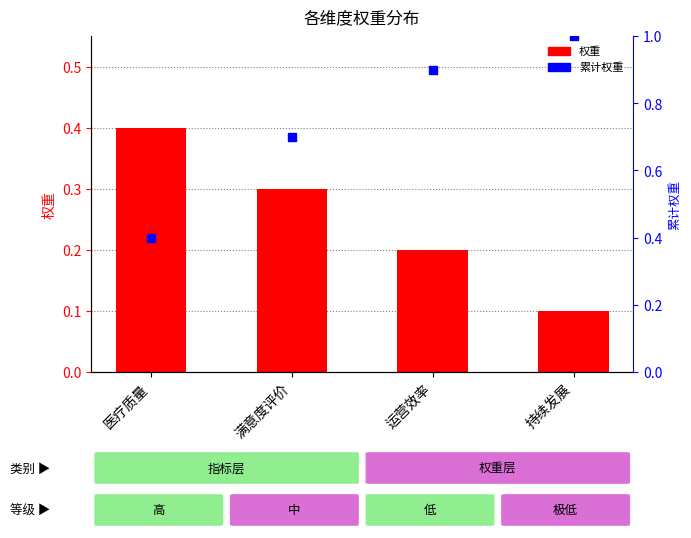

Which series has the widest spread of Y values?

累计权重